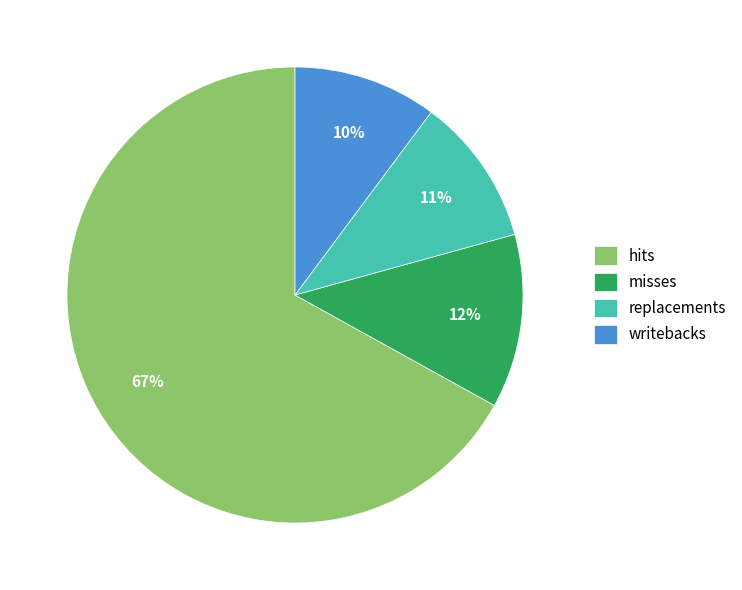

Between replacements and misses, which is larger?

misses